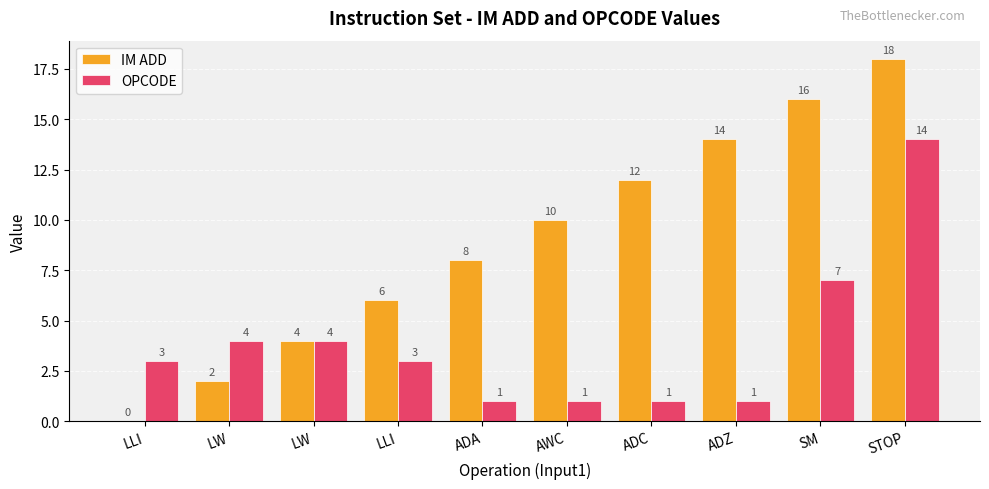

What is the minimum value for OPCODE?

1